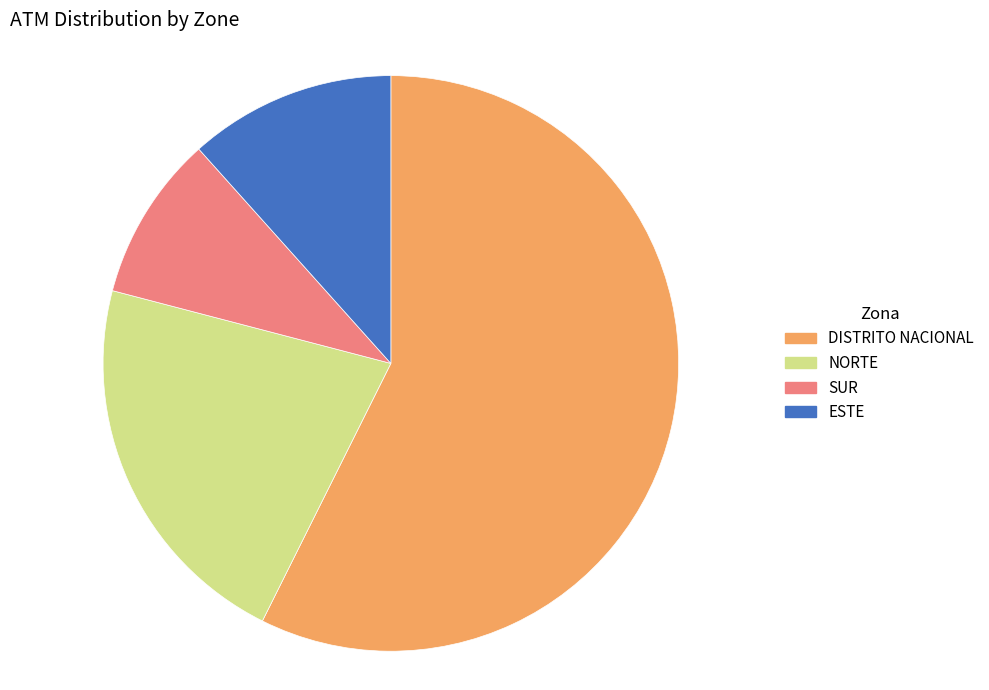

Combined, do SUR and ESTE account for over 50%?

No